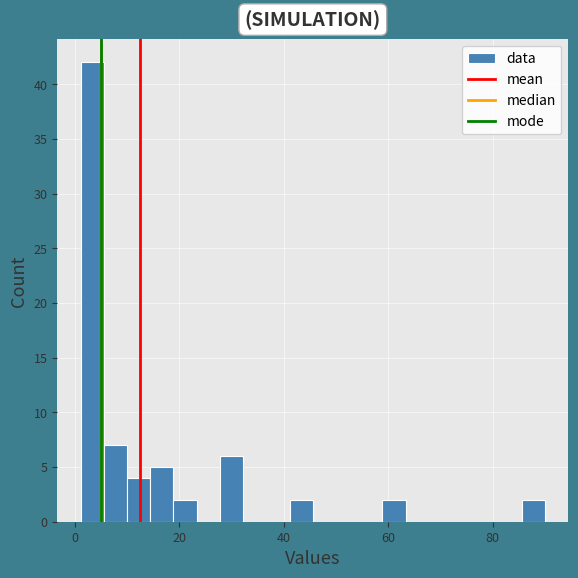

Read against the x-axis, roughly where is the centre of the tallest bar?

4